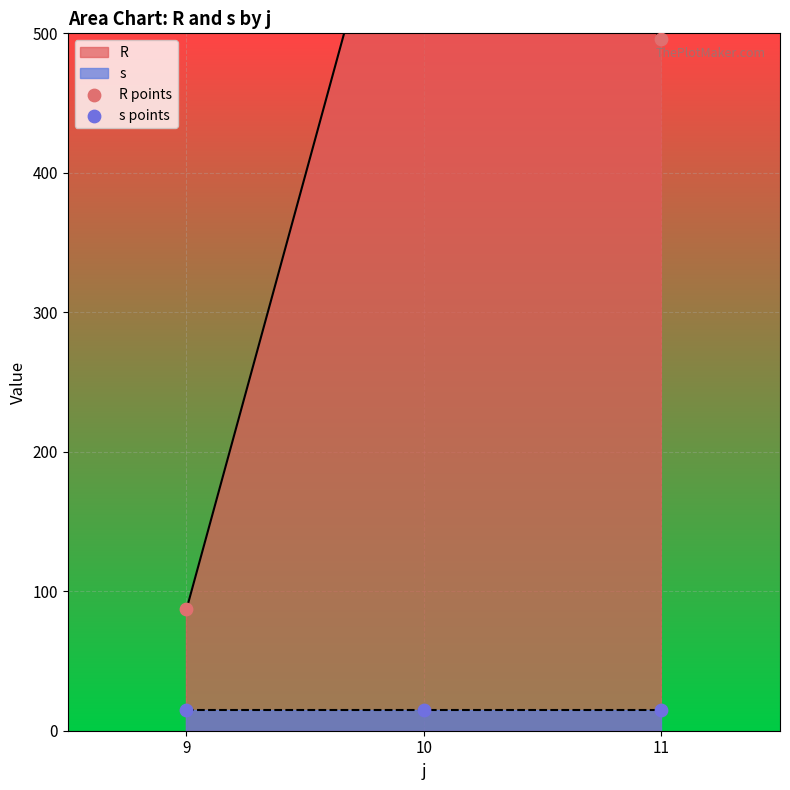

What are all the series names shown in the legend?

R points, s points